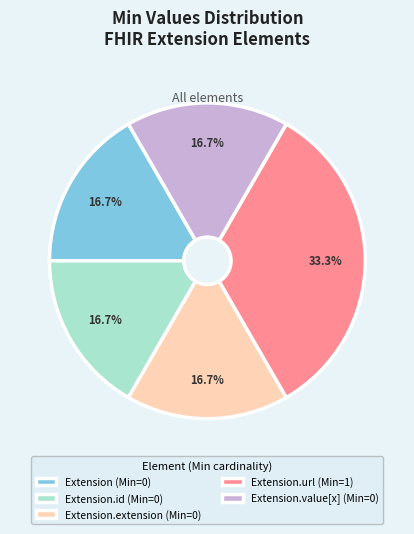

How many segments does this pie chart have?

5